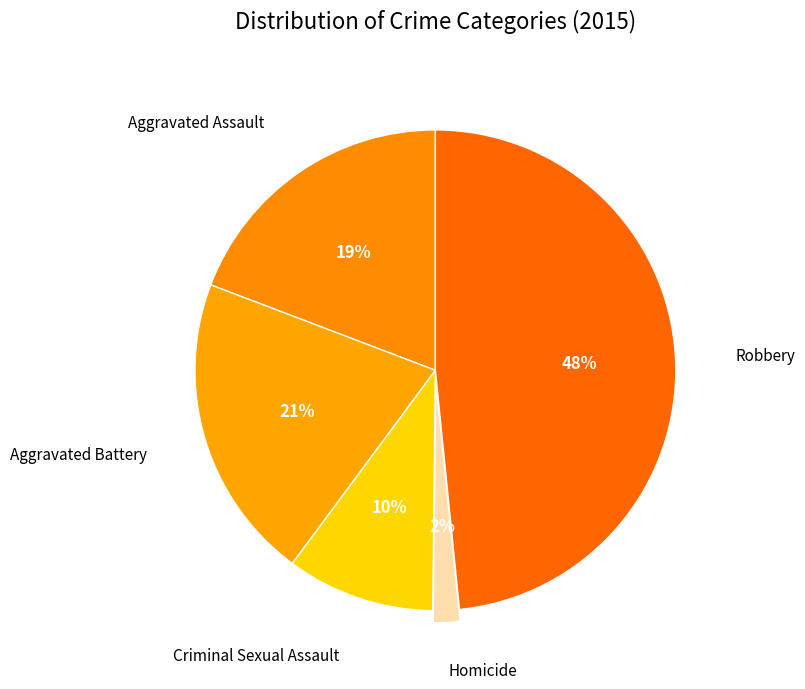

Which slice is the smallest?

Homicide